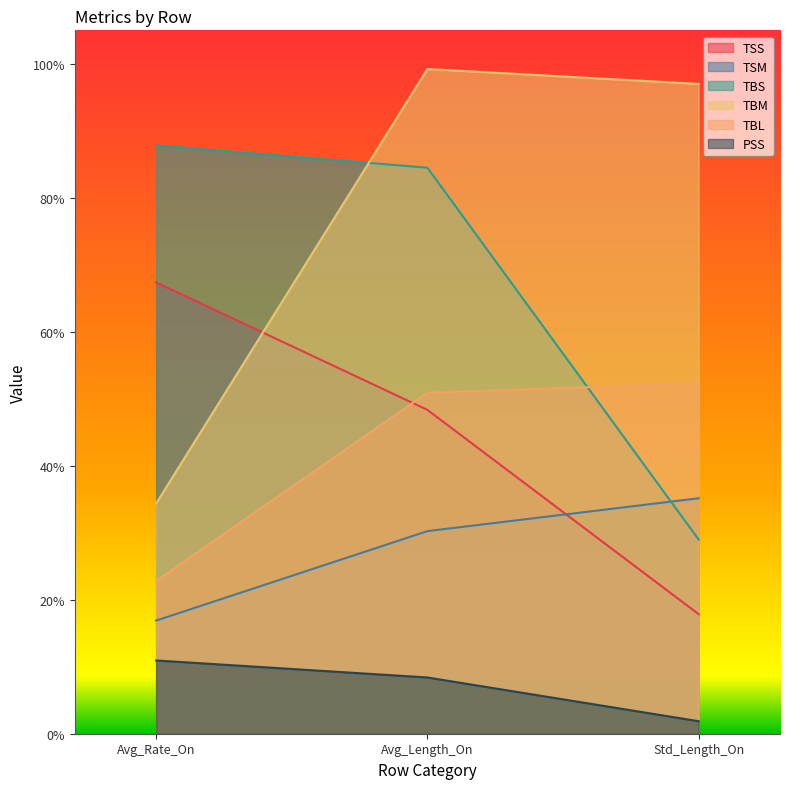

What position from the right is Avg_Length_On?

2